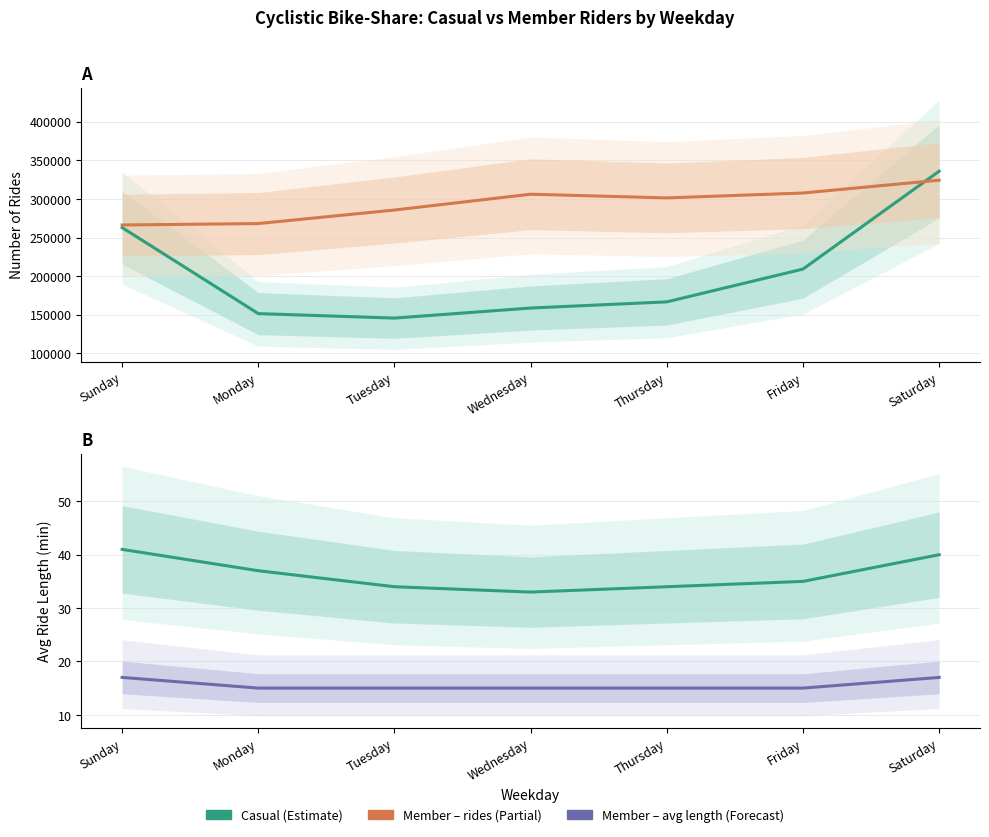

How many values in the casual series exceed 35?

3